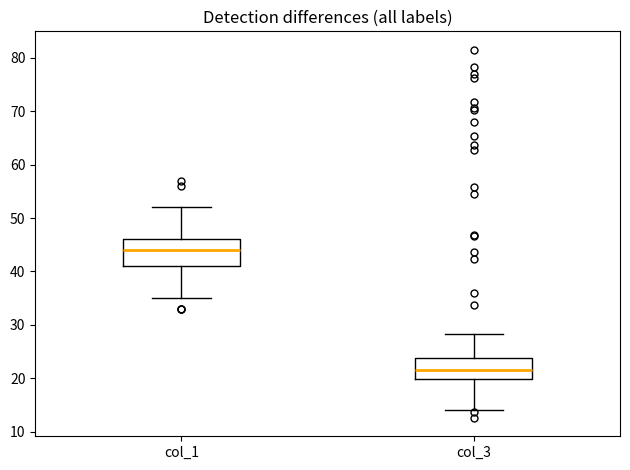

Reading left to right, transcribe this box plot: for each box, give where its median line is, the range the box spans, and where its two whiskers end, as read against the y-axis. The values are not printed on the chart, so give them approximately, as read against the axis.

col_1: median 44, box 41 to 46, whiskers 35 to 52
col_3: median 22, box 20 to 24, whiskers 14 to 28